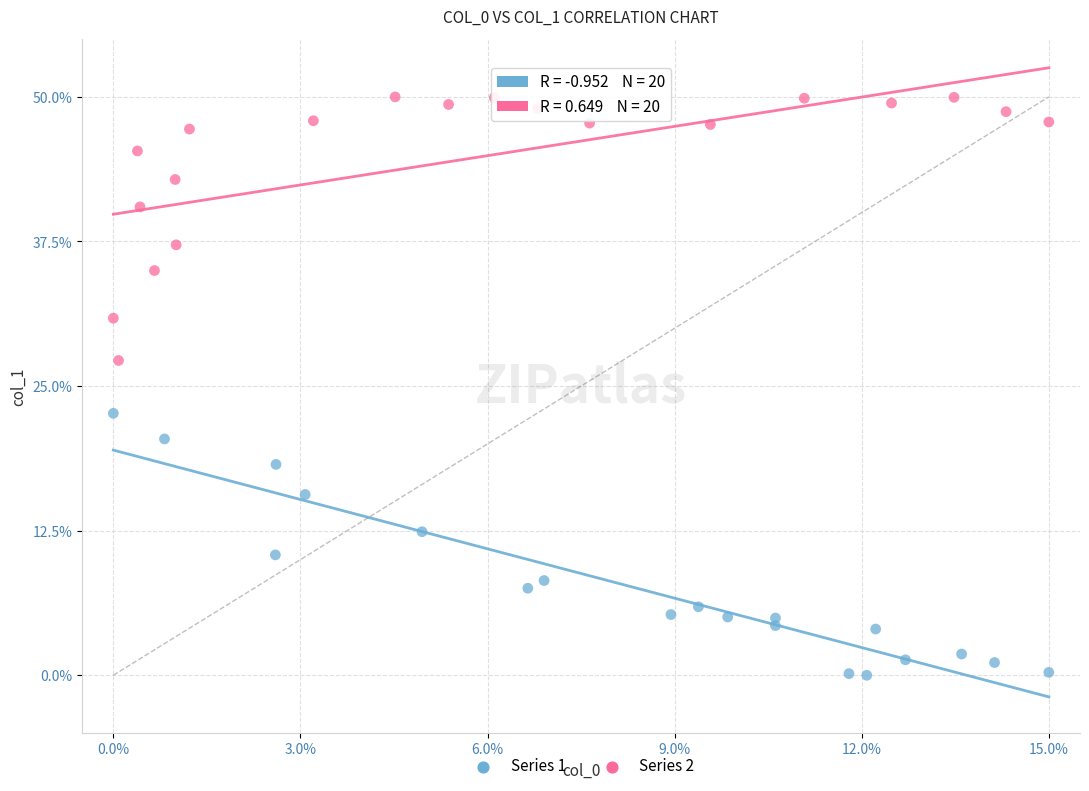

Which series contains the lowest Y value?

Series 1